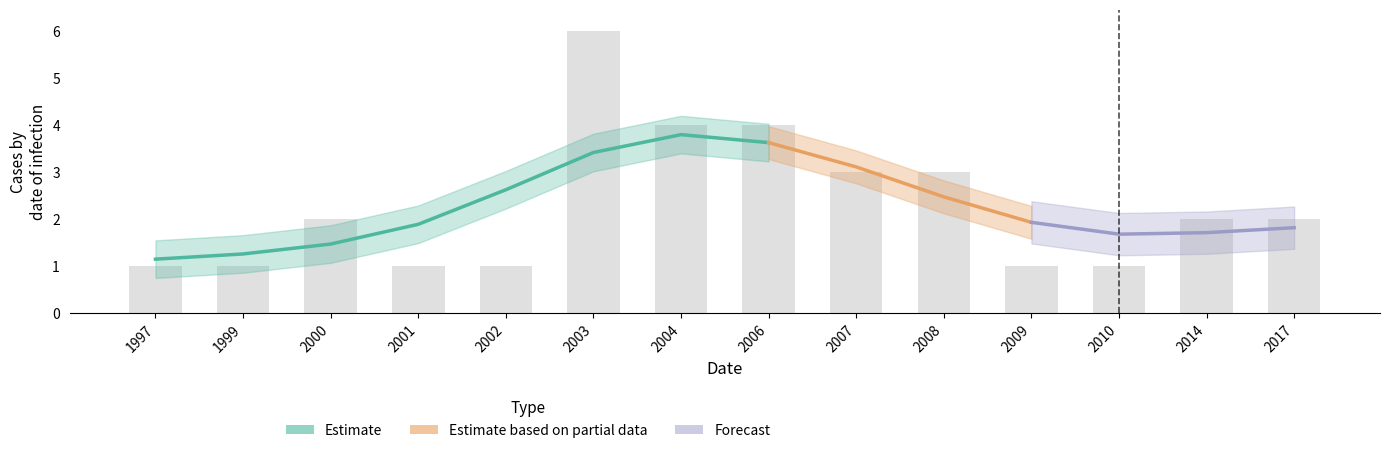

Which label corresponds to the smallest value in the chart?

1997